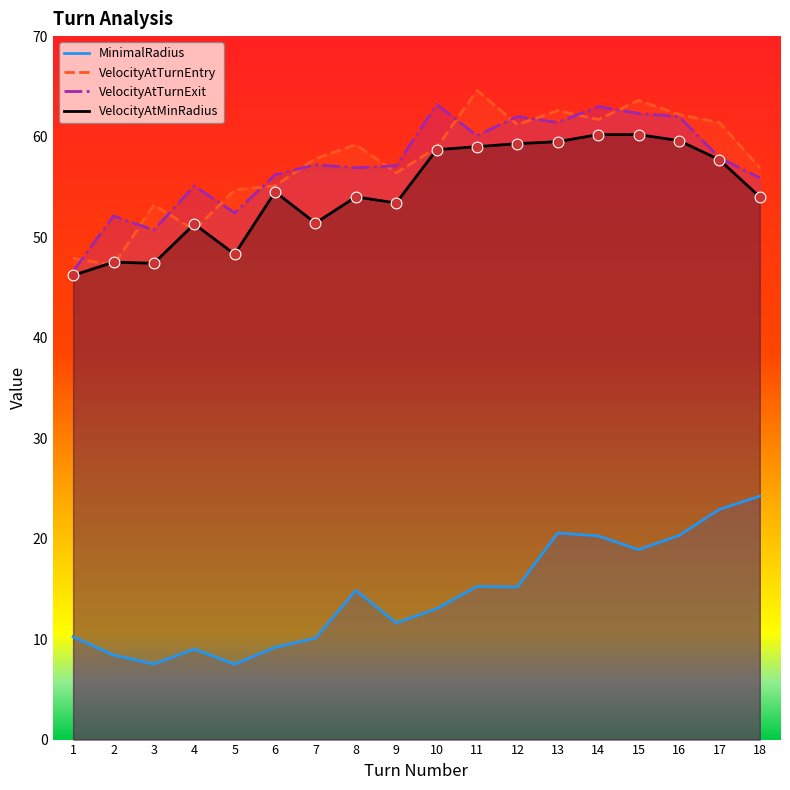

Is the value of VelocityAtMinRadius at 16 greater than the value of VelocityAtTurnExit at 7?

Yes